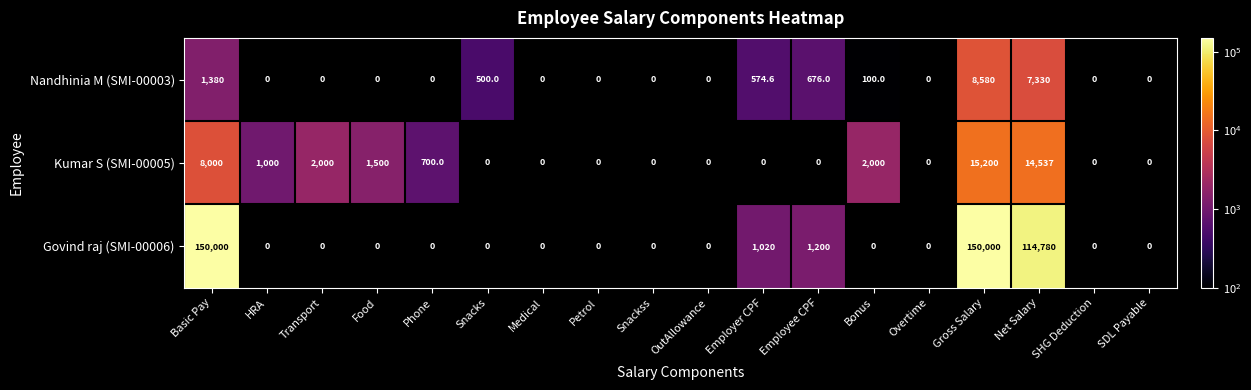

True or false: Kumar S (SMI-00005) has a value of 8324.3 at Employer CPF.

False